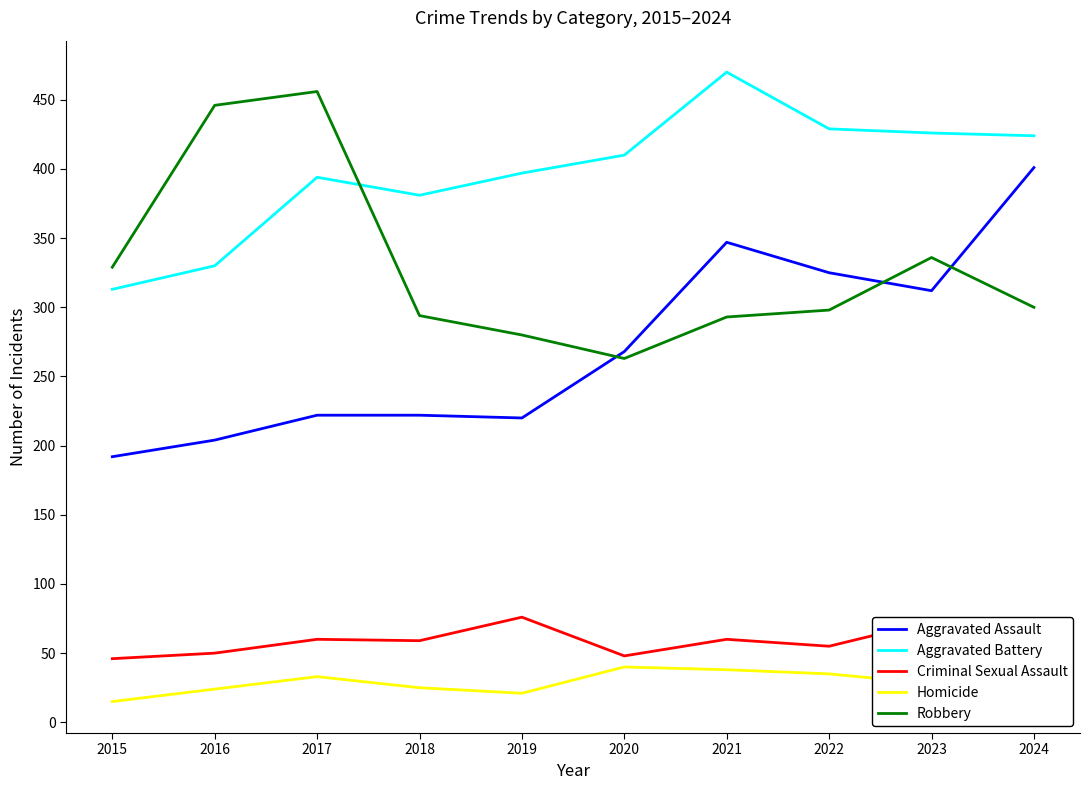

Where is the first local maximum for Robbery?

2017